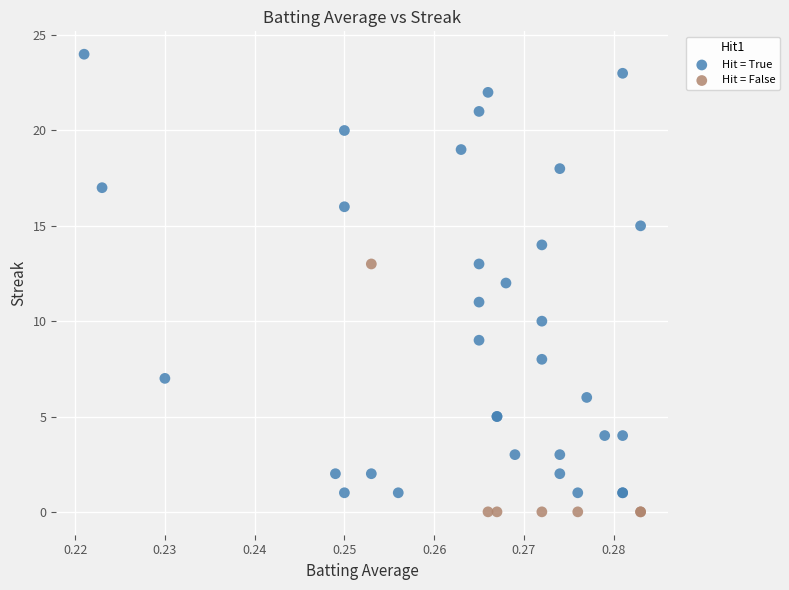

Which series has the widest spread of Y values?

Hit = True